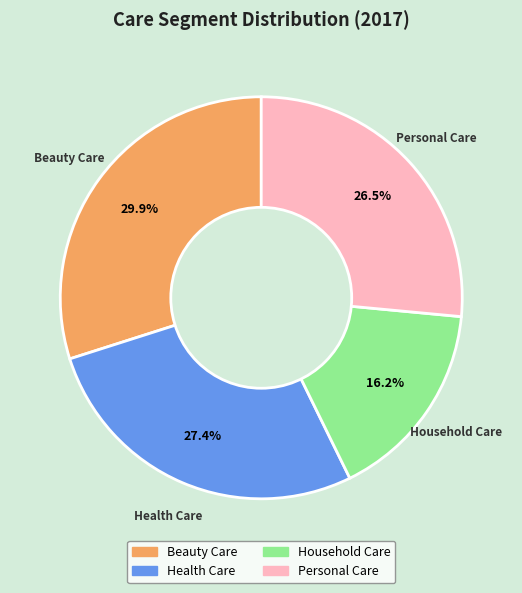

To the nearest percent, what is the combined percentage of Health Care and Household Care?

44%